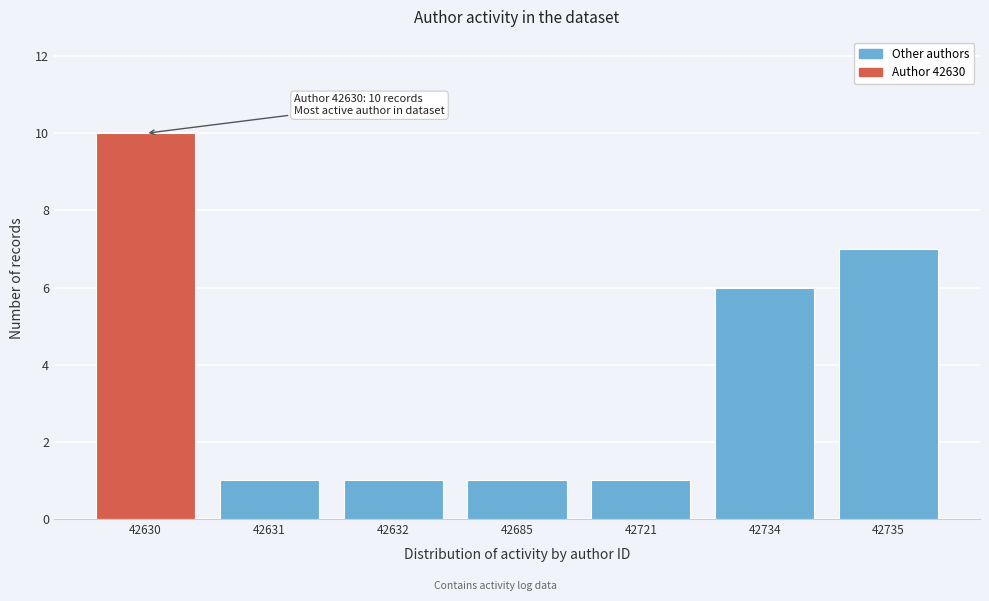

Reading right to left, transcribe all the data shown in this chart.

7	6	1	1	1	1	10